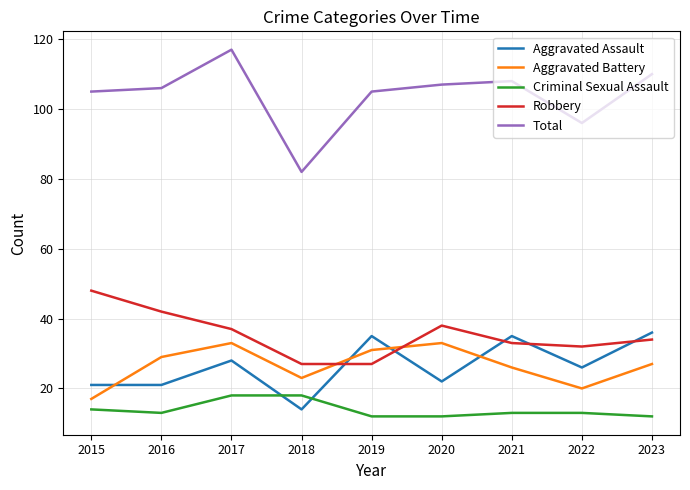

At which label does Total reach its peak?

2017